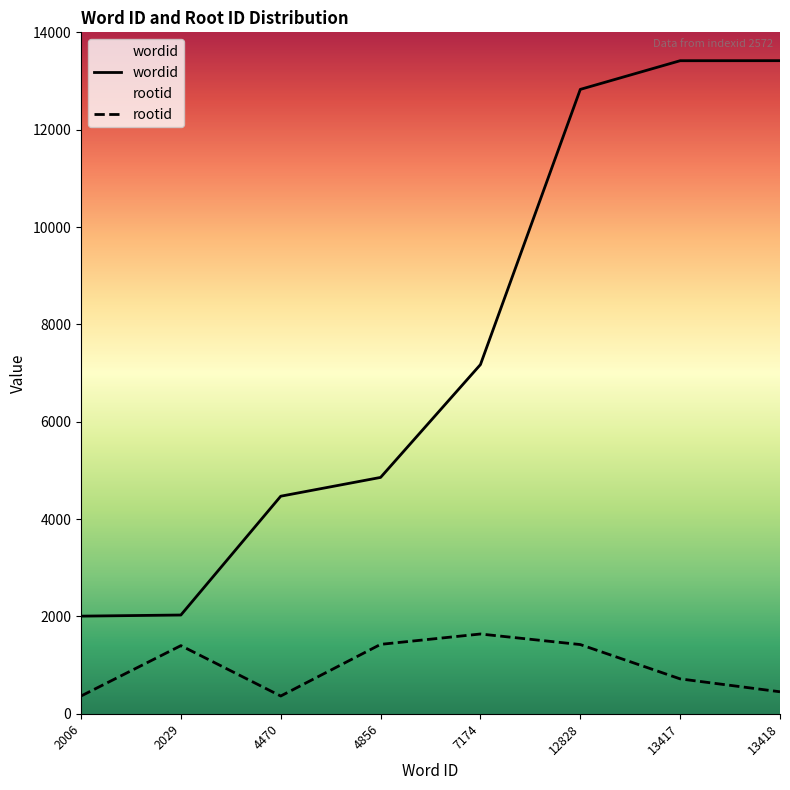

How many lines are shown in the chart?

2